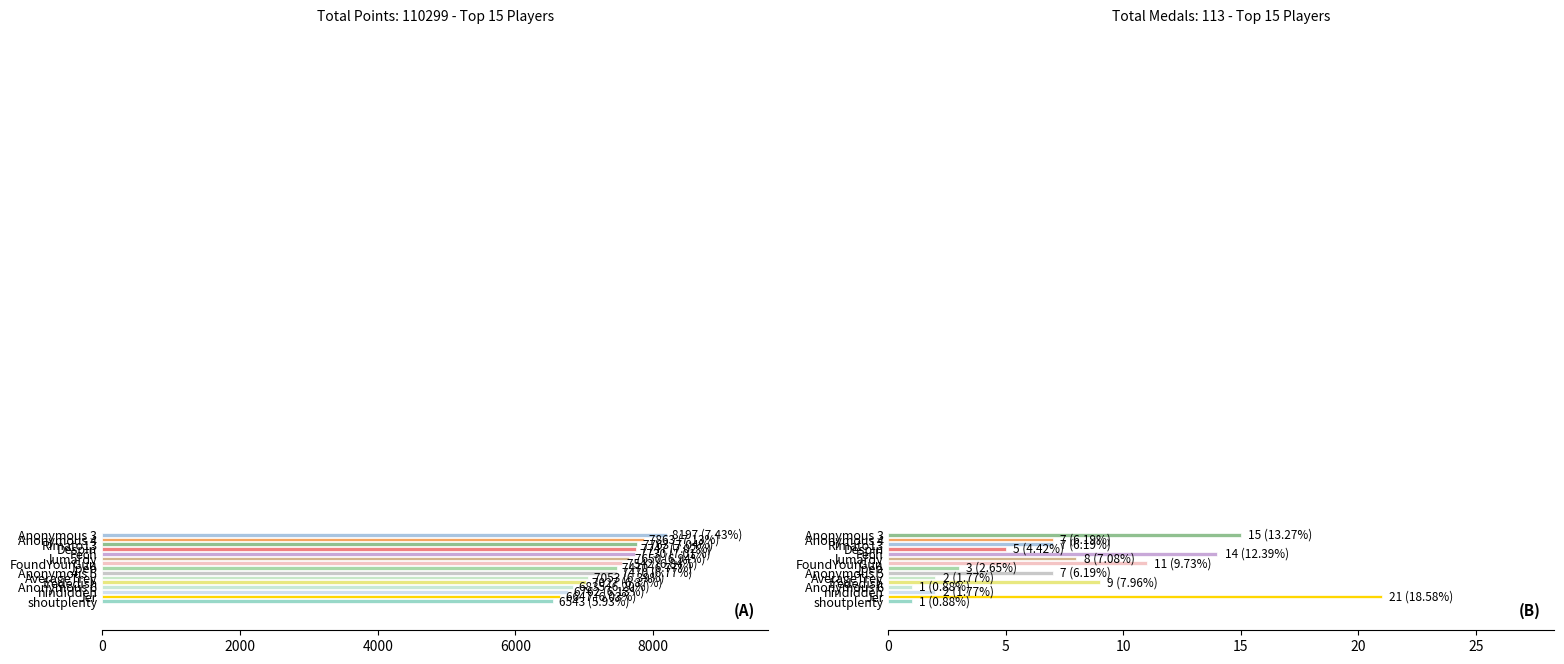

Which series changed the most between frededish and nindiddeh?

Points